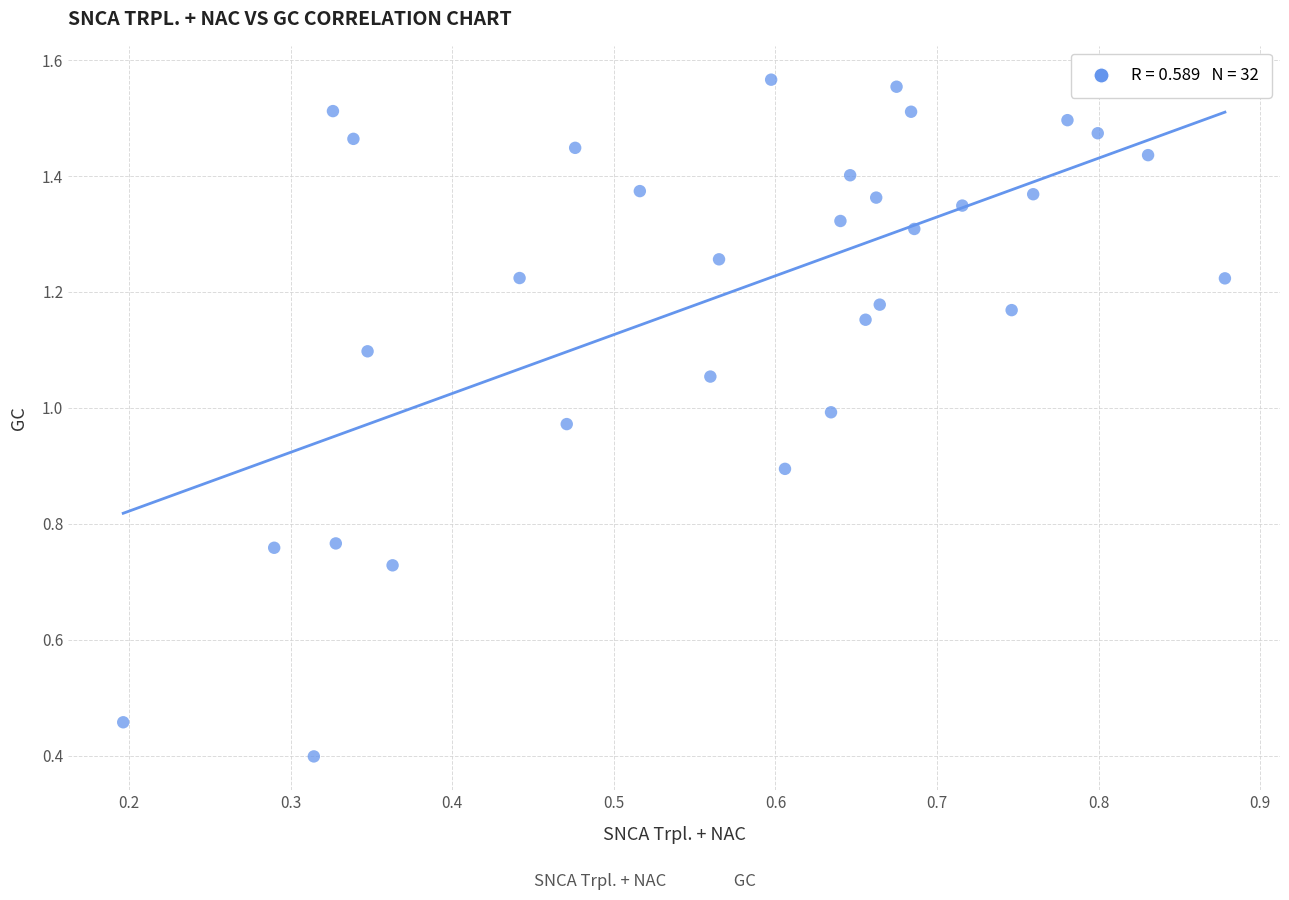

What Y value in the scatter plot is closest to 0?

0.4